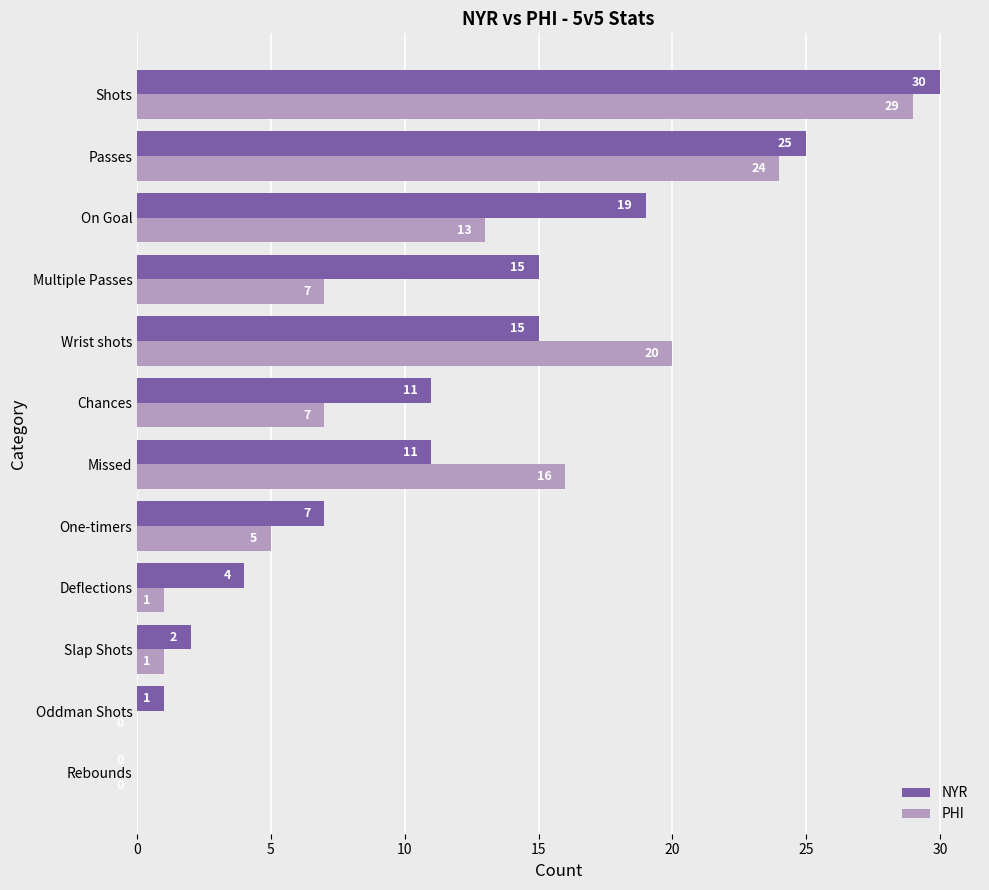

Count the number of categories in the chart.

12